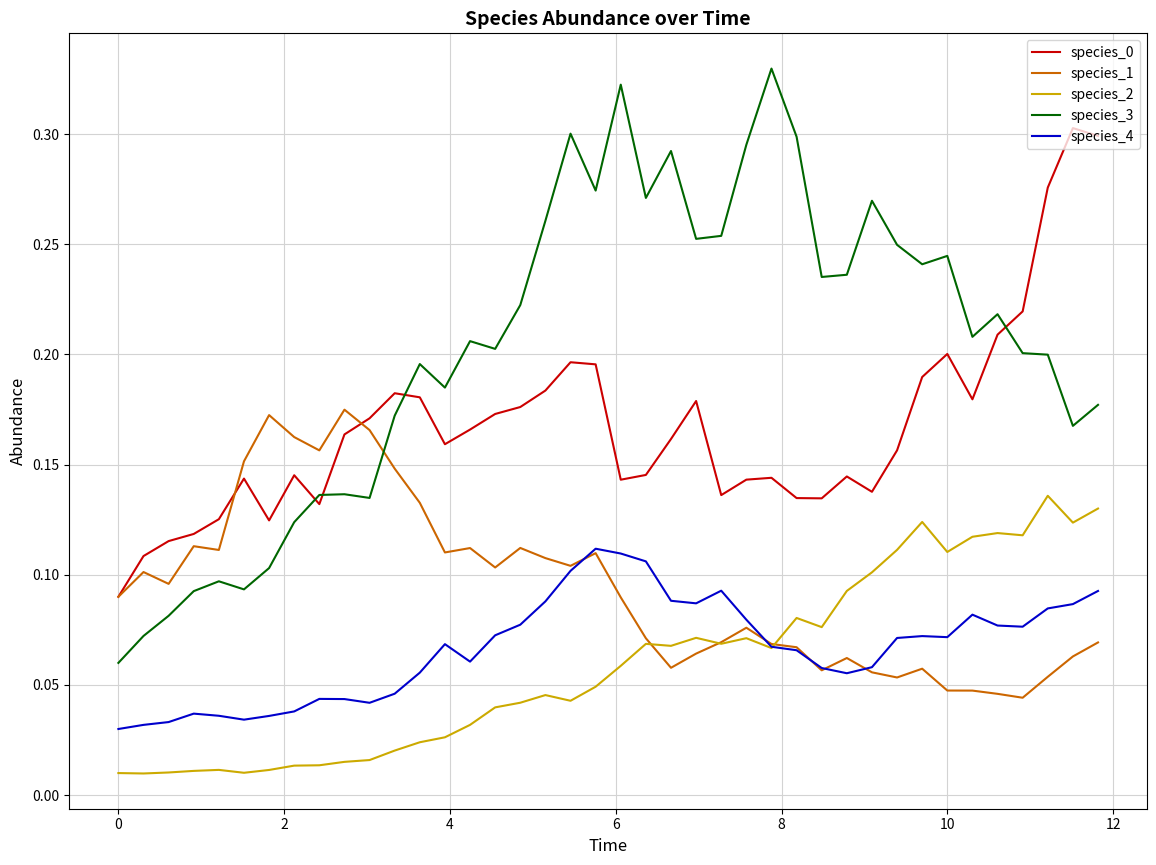

Which series has the largest range (max minus min)?

species_3